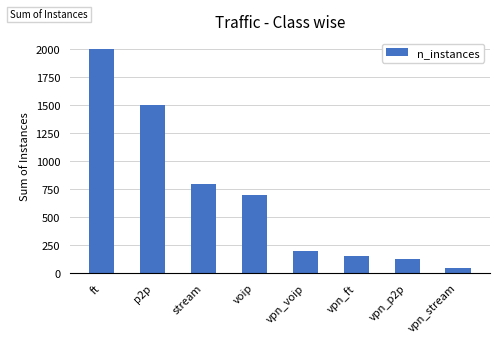

What is the label of the 5th bar from the left?

vpn_voip